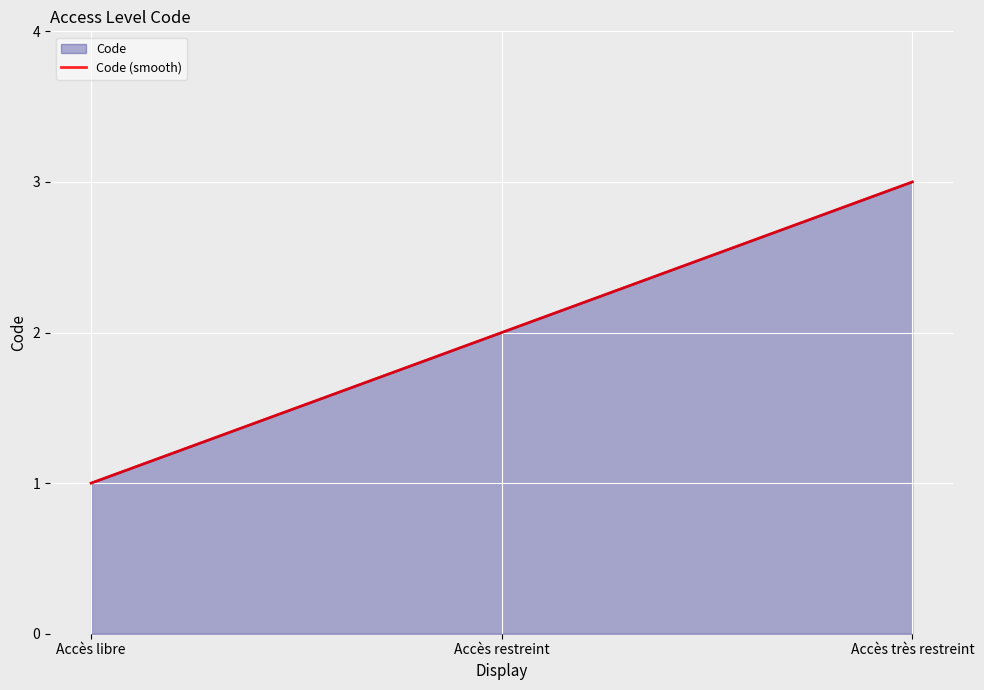

The chart shows a value of 1 at Accès libre. True or false?

False